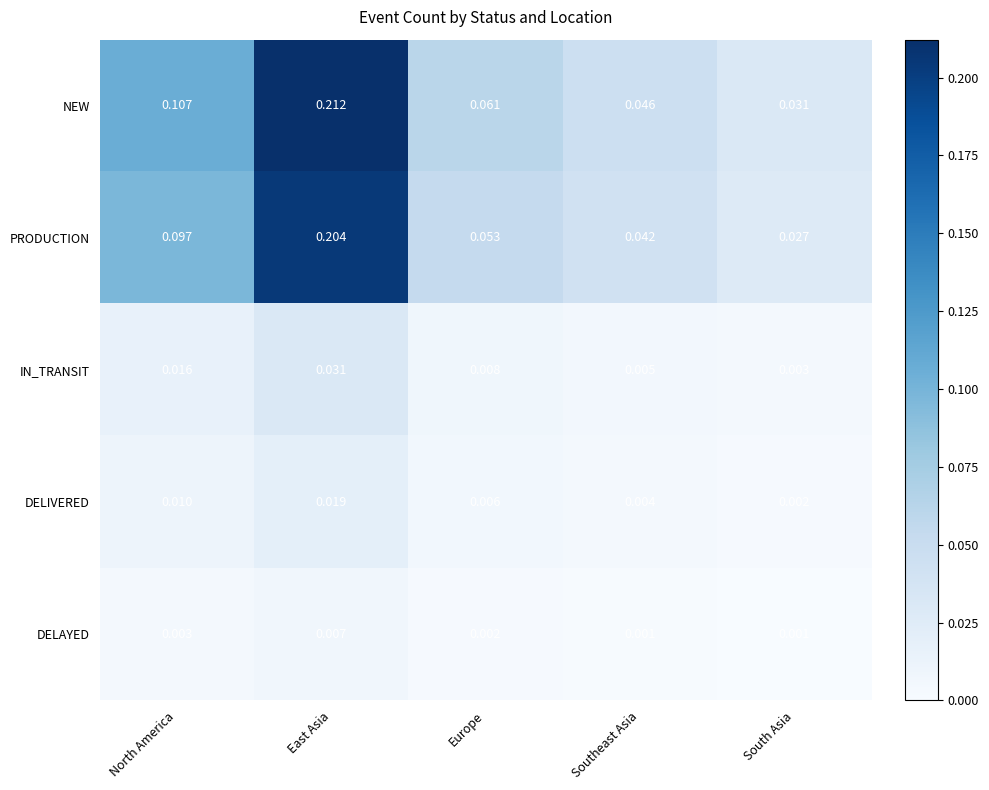

List the series in order of their peak value, highest first.

NEW, PRODUCTION, IN_TRANSIT, DELIVERED, DELAYED